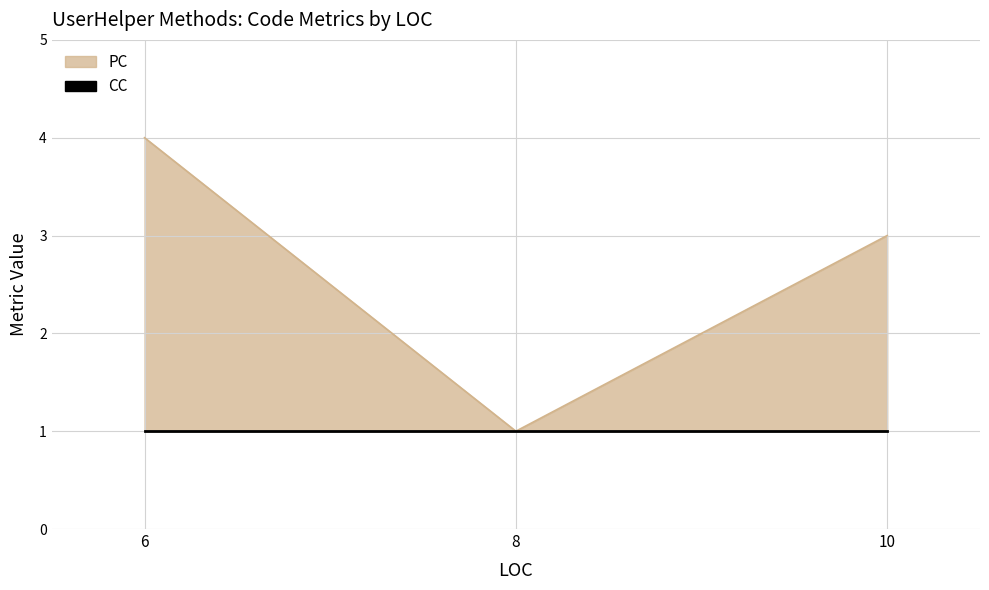

Which category has the highest value across all series?

6